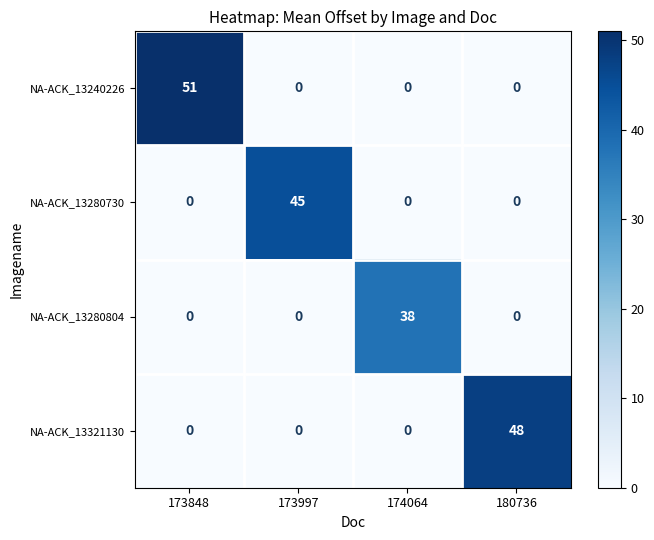

At which category is the sum across all series the highest?

173848